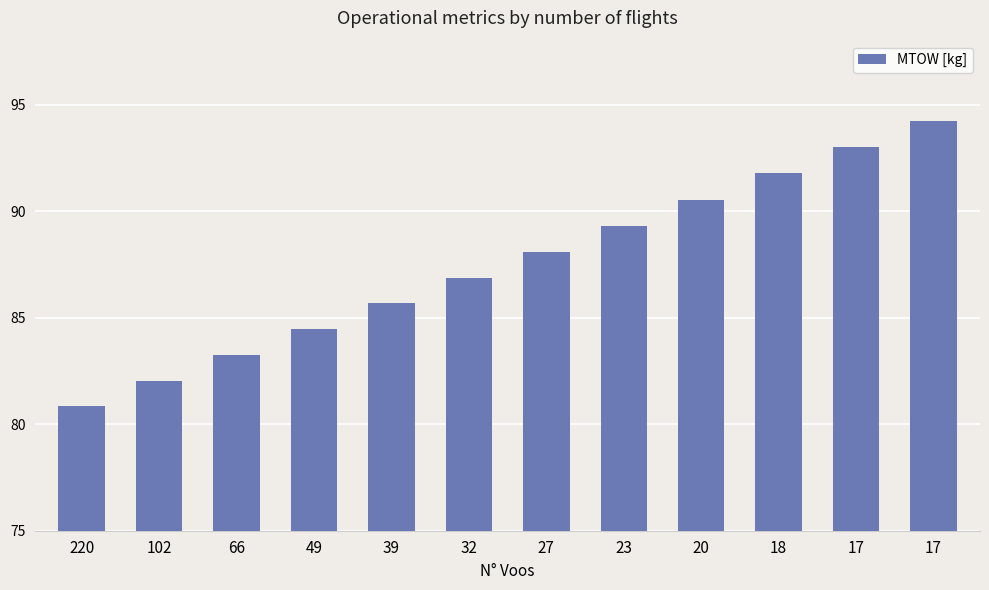

Reading right to left, extract all data points from this chart.

17=94.2	17=93.0	18=91.8	20=90.5	23=89.3	27=88.1	32=86.9	39=85.7	49=84.5	66=83.2	102=82.0	220=80.8